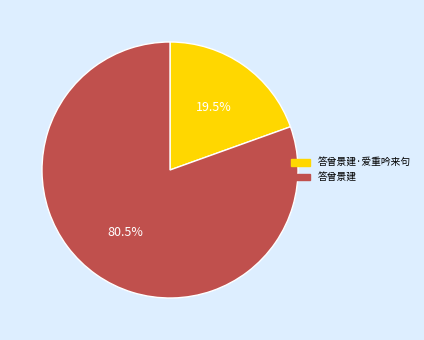

Is there any slice that represents more than half of the pie?

Yes